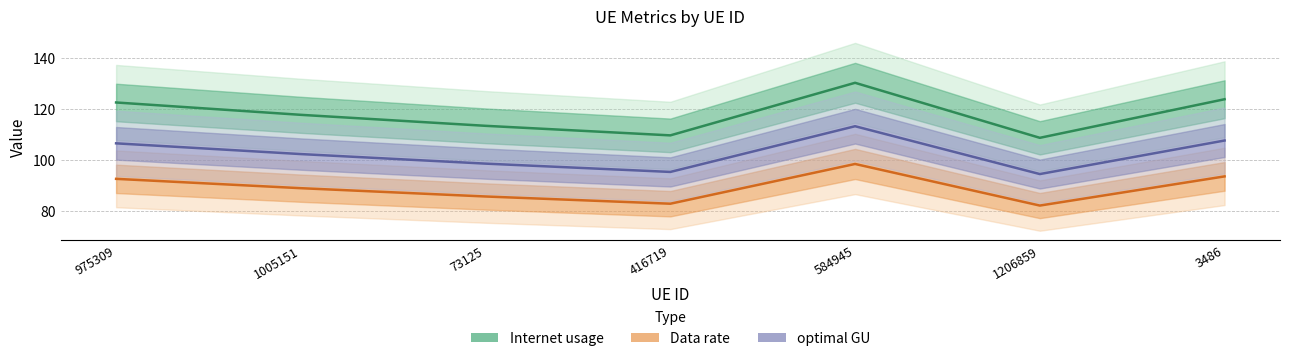

What is the label of the 4th point from the left?

416719